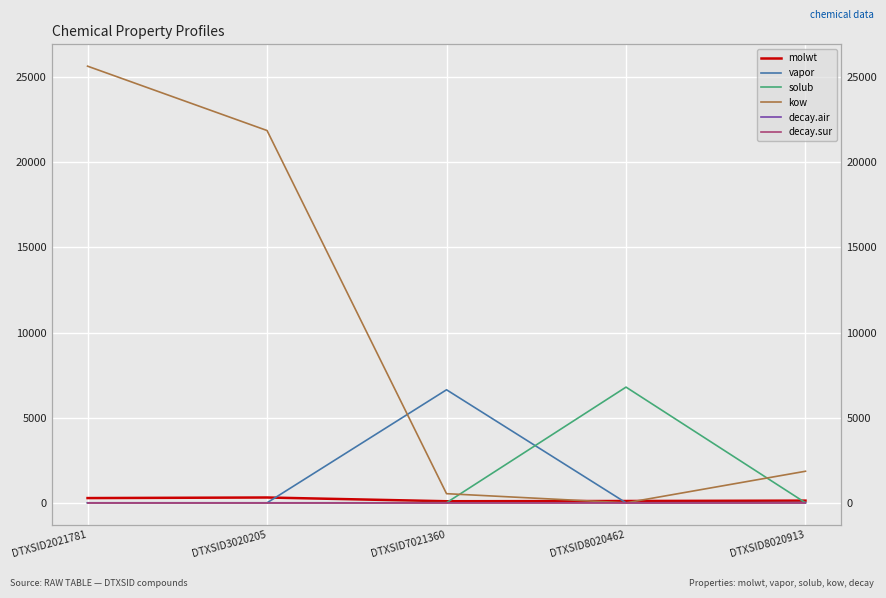

How many intersections are there between kow and molwt?

2